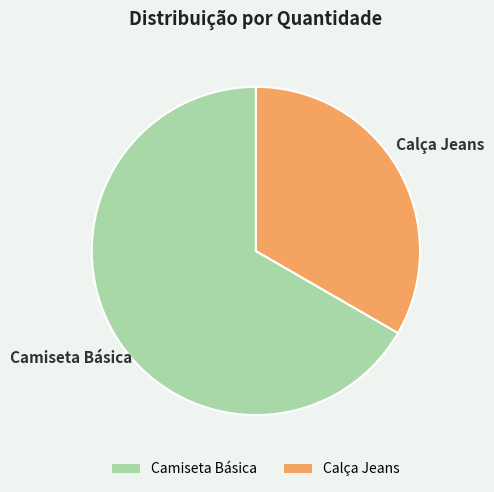

Which slice is the smallest?

Calça Jeans